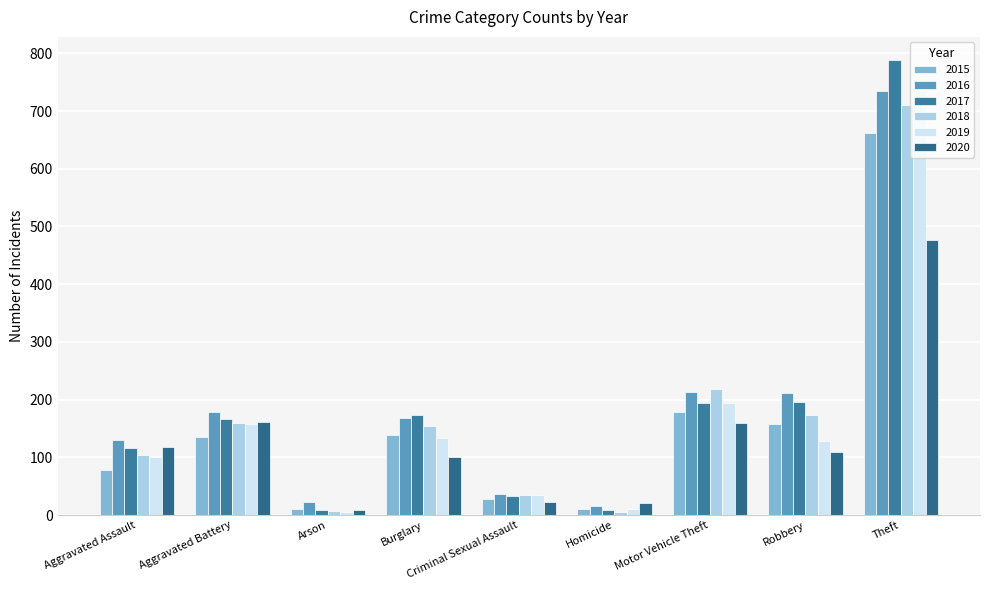

What position from the left is Theft?

9